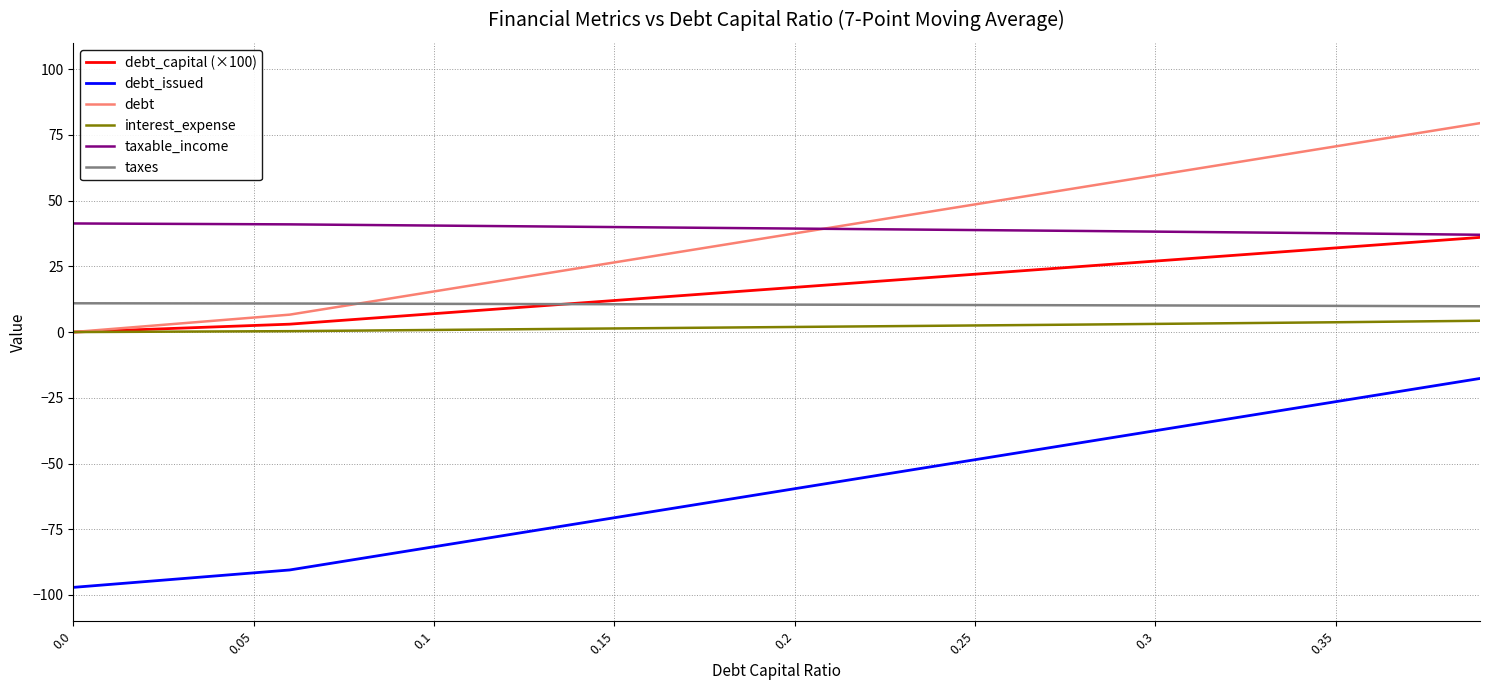

True or false: interest_expense and taxes cross at least once.

False